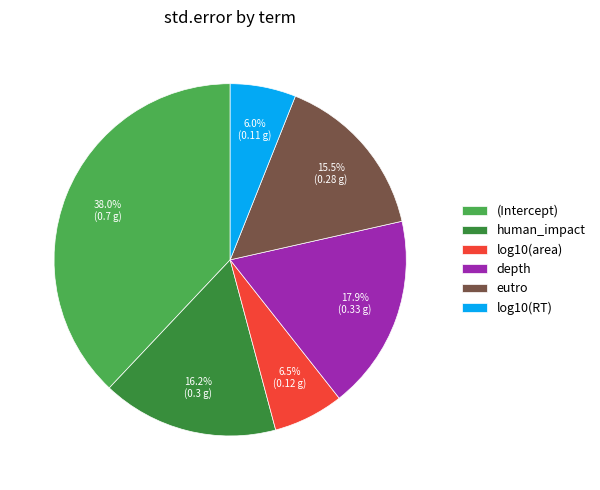

Which category has the biggest portion of the pie?

(Intercept)